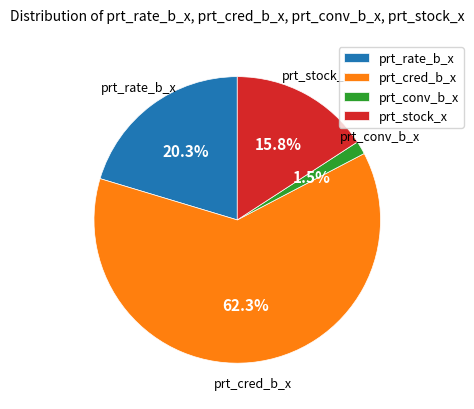

Rank the categories by value from lowest to highest.

prt_conv_b_x, prt_stock_x, prt_rate_b_x, prt_cred_b_x